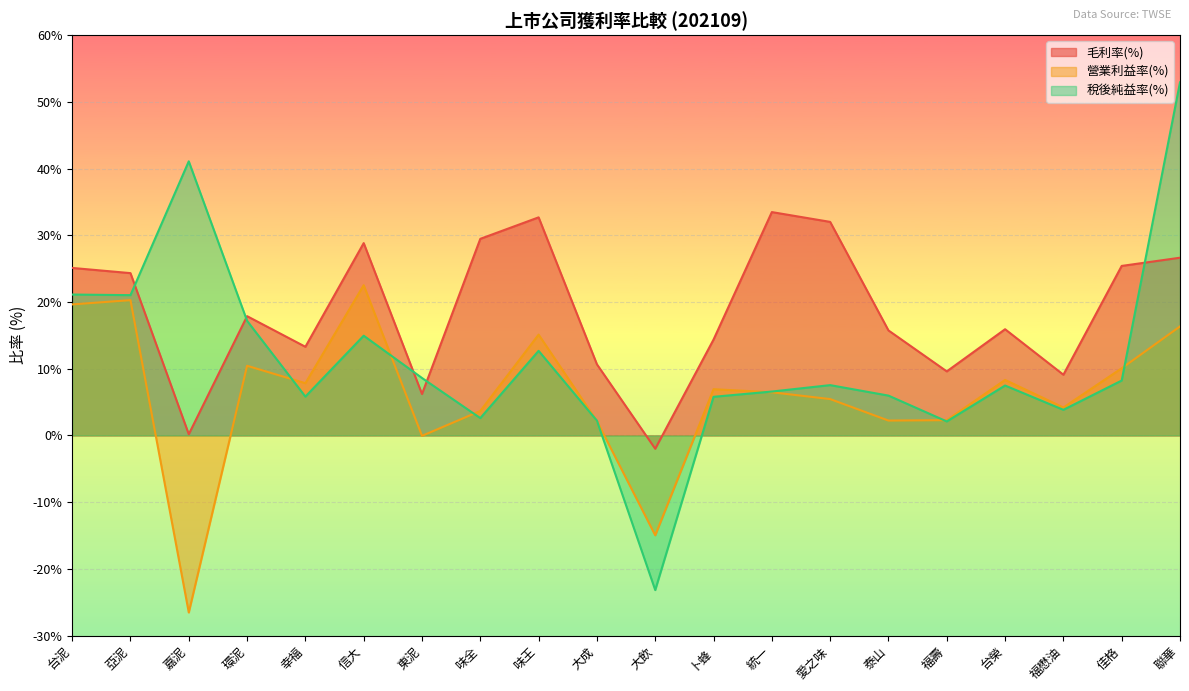

After their last crossing, which series has the higher values: 稅後純益率(%) or 毛利率(%)?

稅後純益率(%)